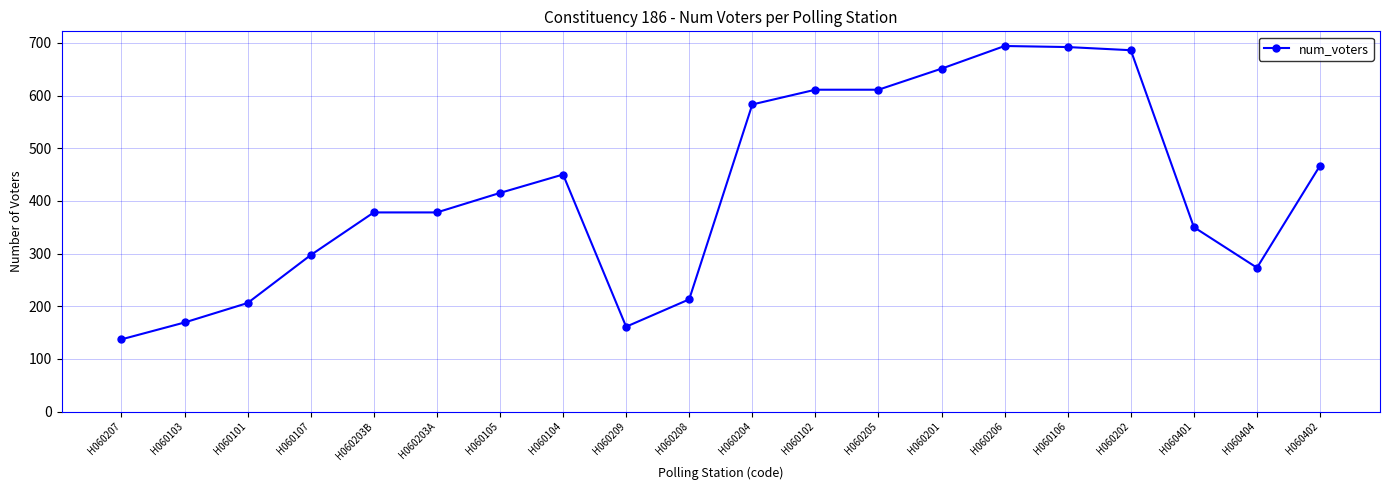

Which has a higher value, H060206 or H060203B?

H060206